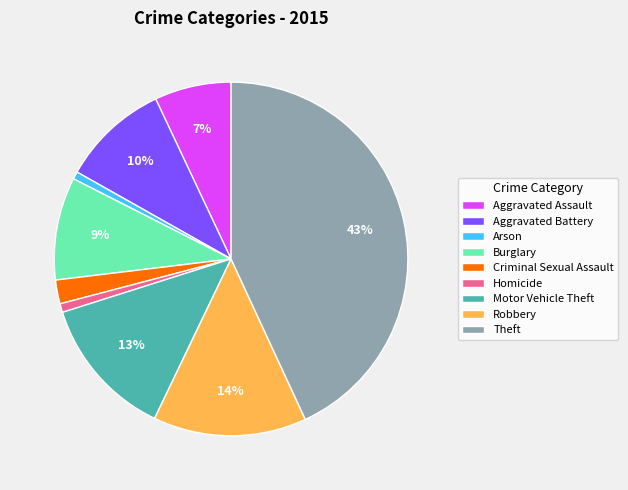

Count the number of slices in the pie.

9